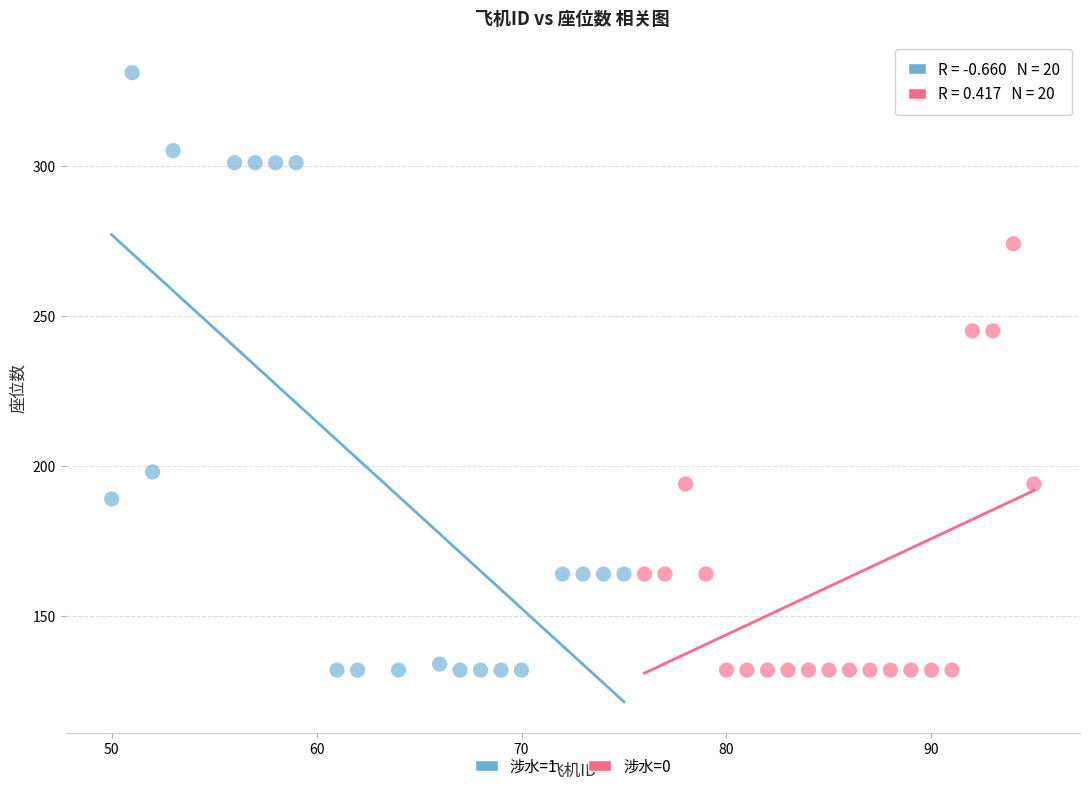

Which series has the widest spread of Y values?

涉水=1